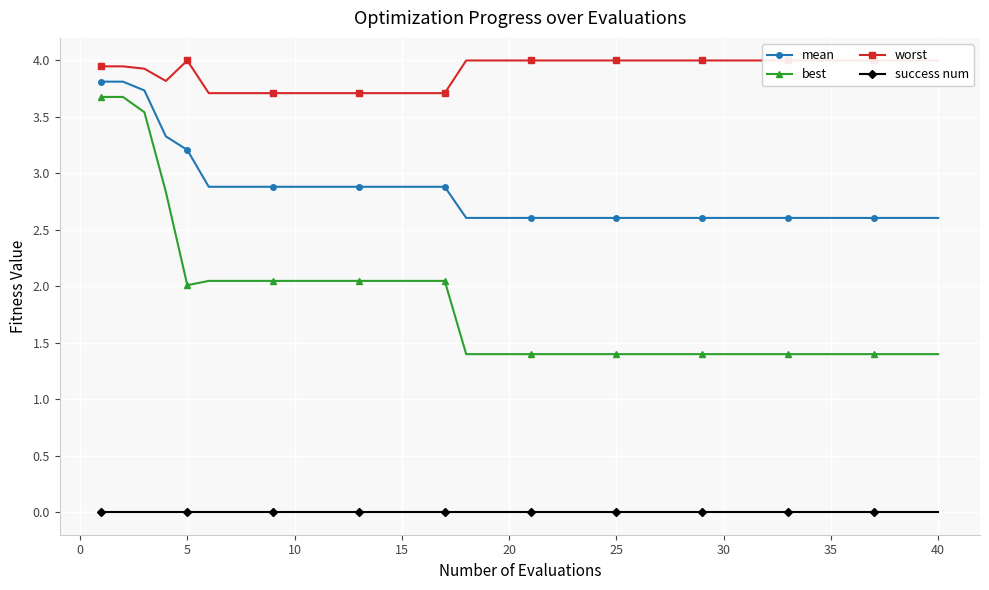

Is this an area chart (filled region under the line)?

No